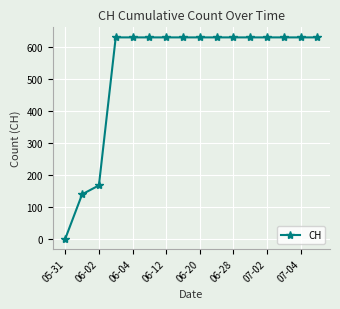

What is the difference between the maximum and minimum values?

631